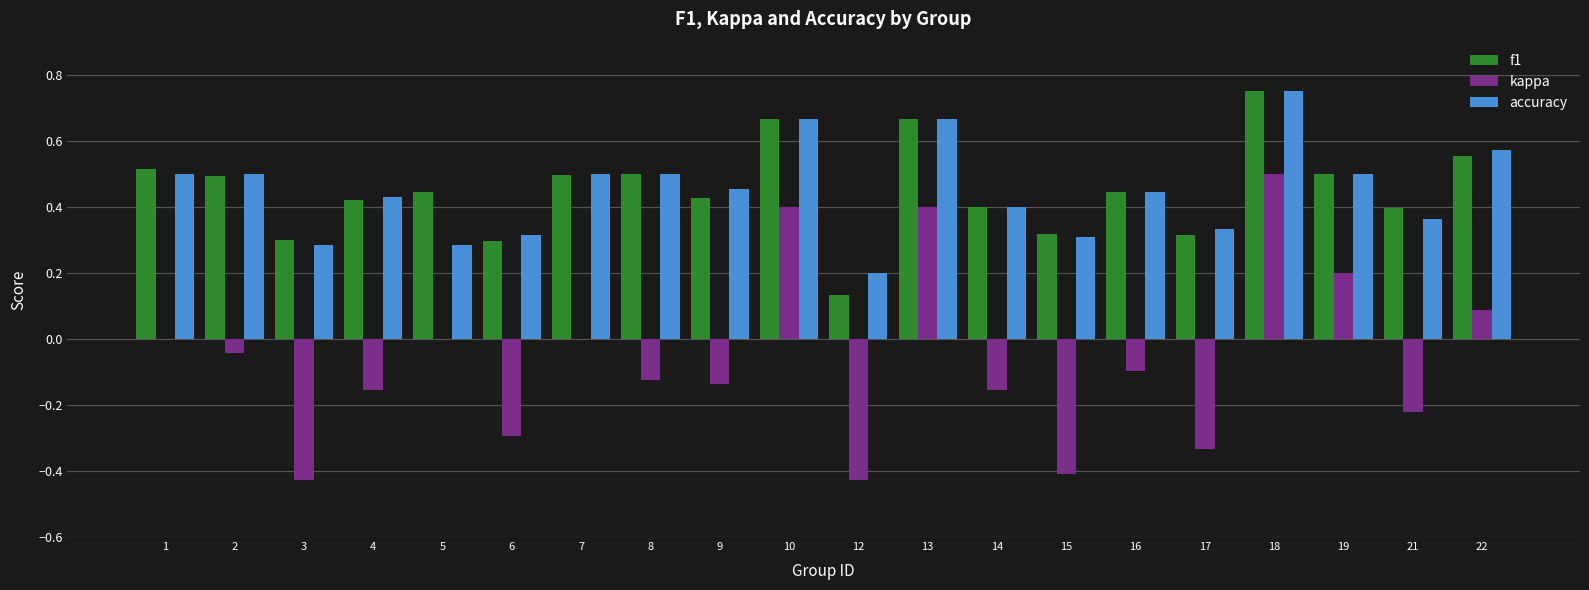

Is it true that accuracy equals 0.4 at 12?

False